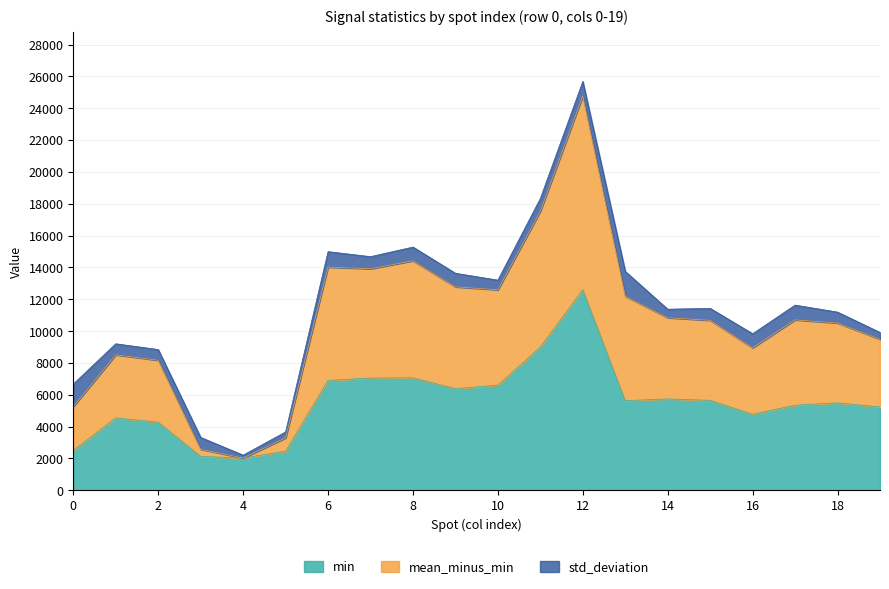

What is the value of the min point at the 8th from the left?

7046.0